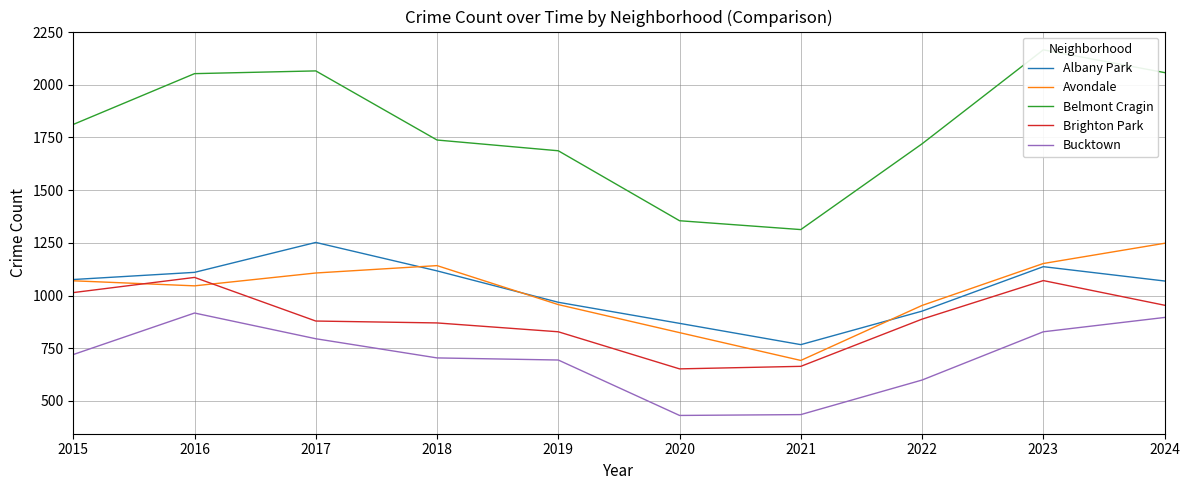

Which series has the largest total across all categories?

Belmont Cragin